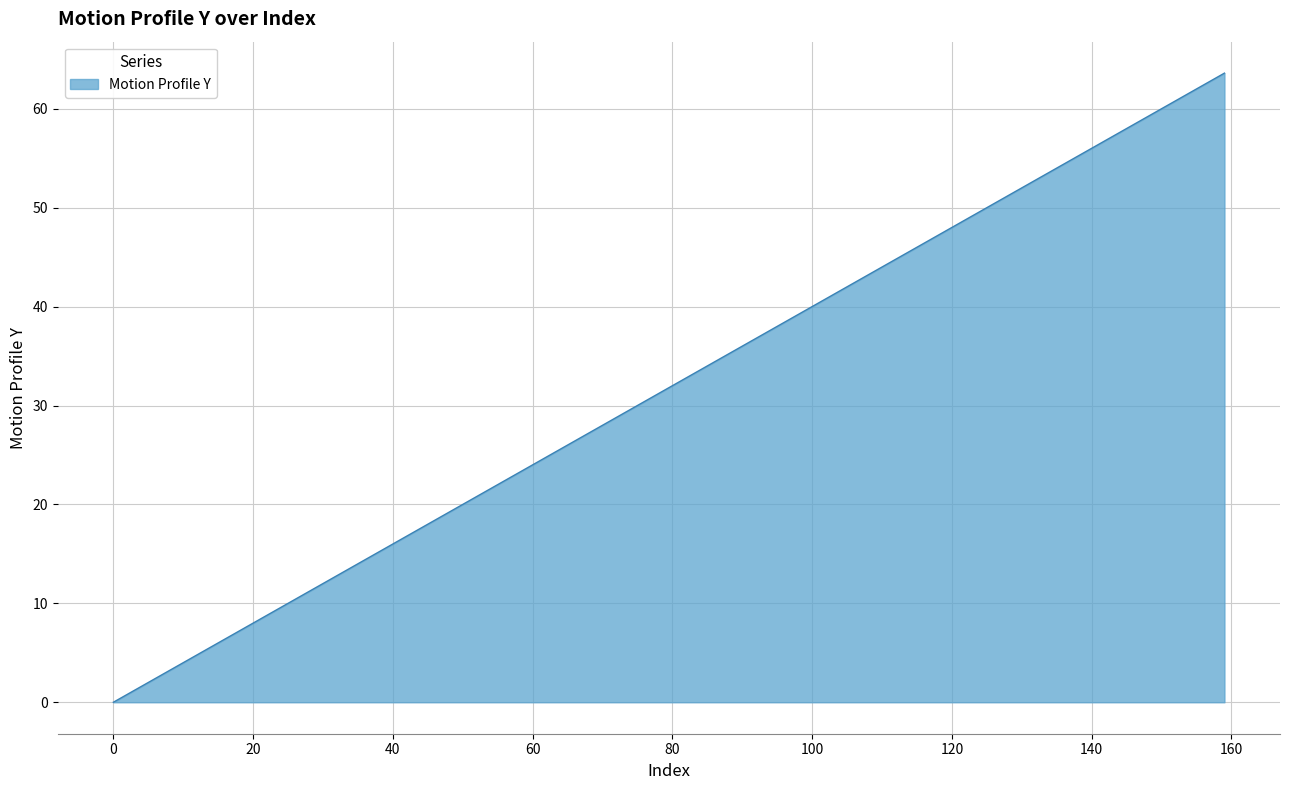

What is the difference between the second highest and minimum values?

63.2